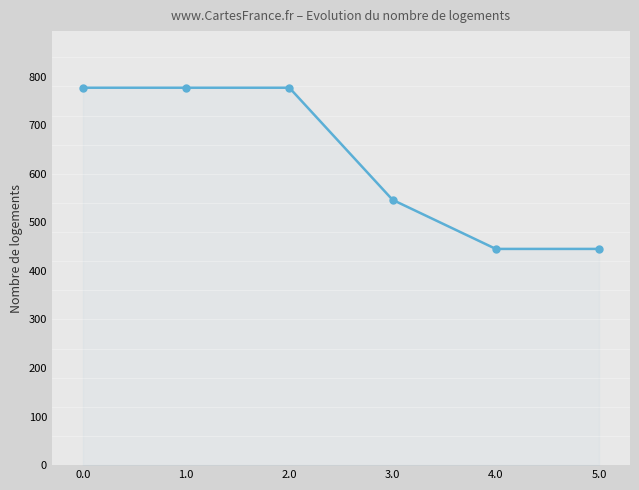

Reading left to right, transcribe all the data shown in this chart.

777.4	777.4	777.4	546.5	445.4	445.4